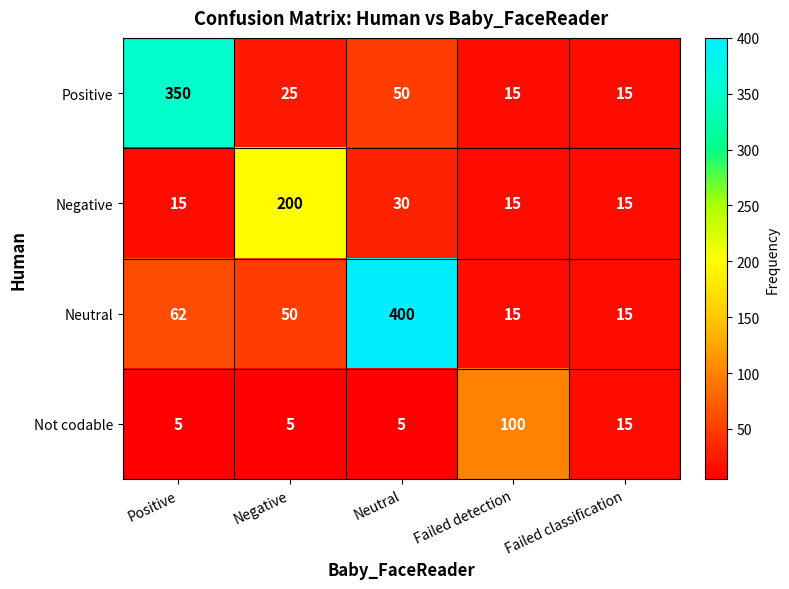

What is the sum of all Not codable values?

130